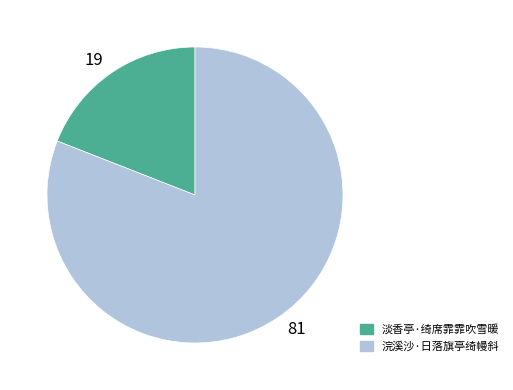

Is there a majority slice in this chart?

Yes